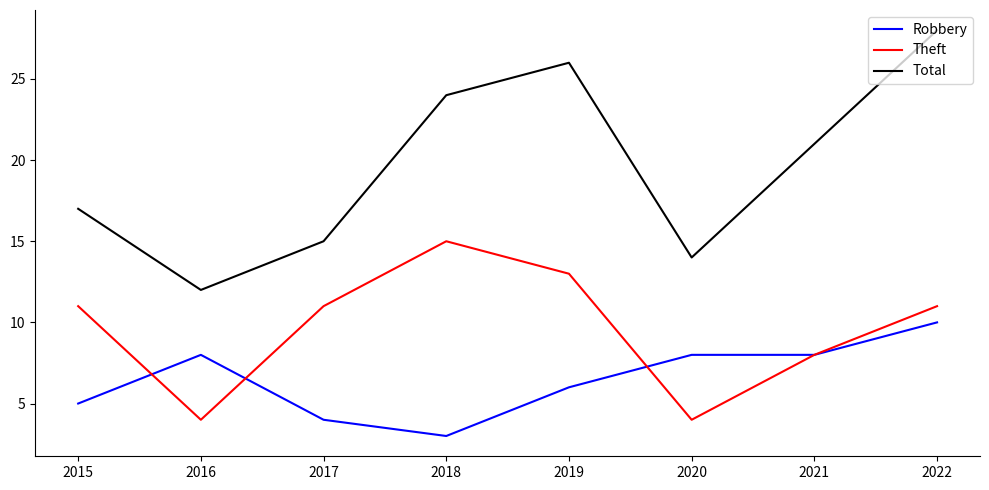

What is the difference between the Theft values at 2022 and 2020?

7